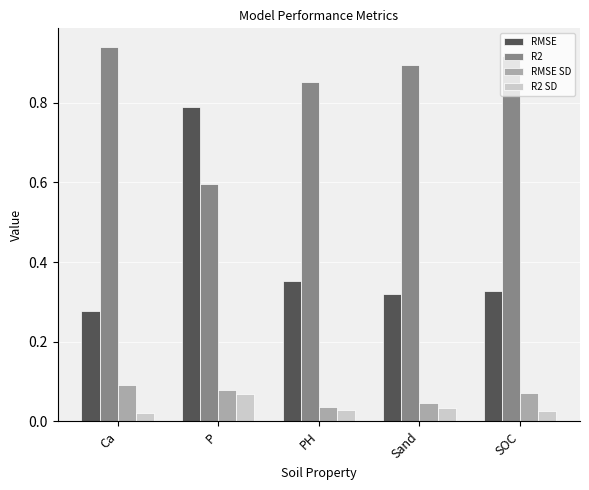

What position from the right is P?

4